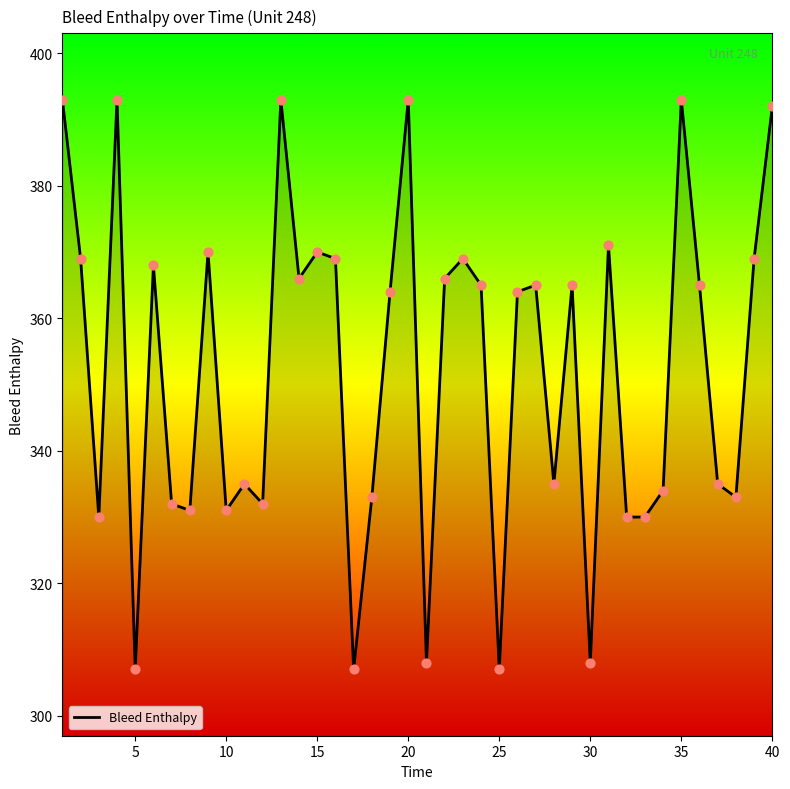

What is the difference between the maximum and minimum values?

86